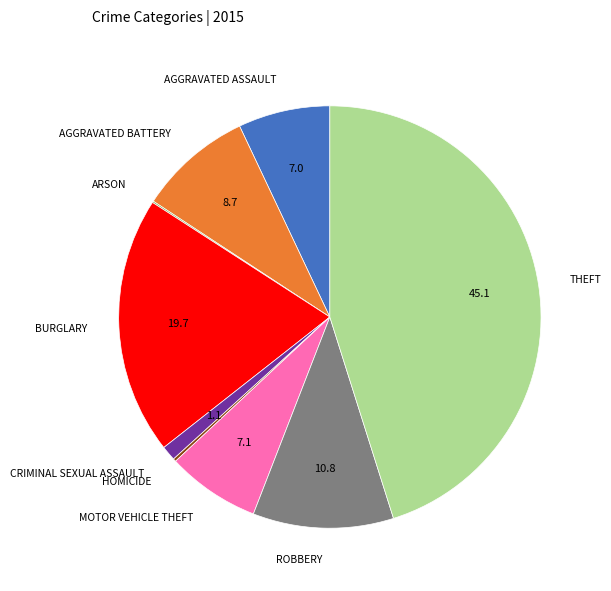

Is there any slice that represents more than half of the pie?

No